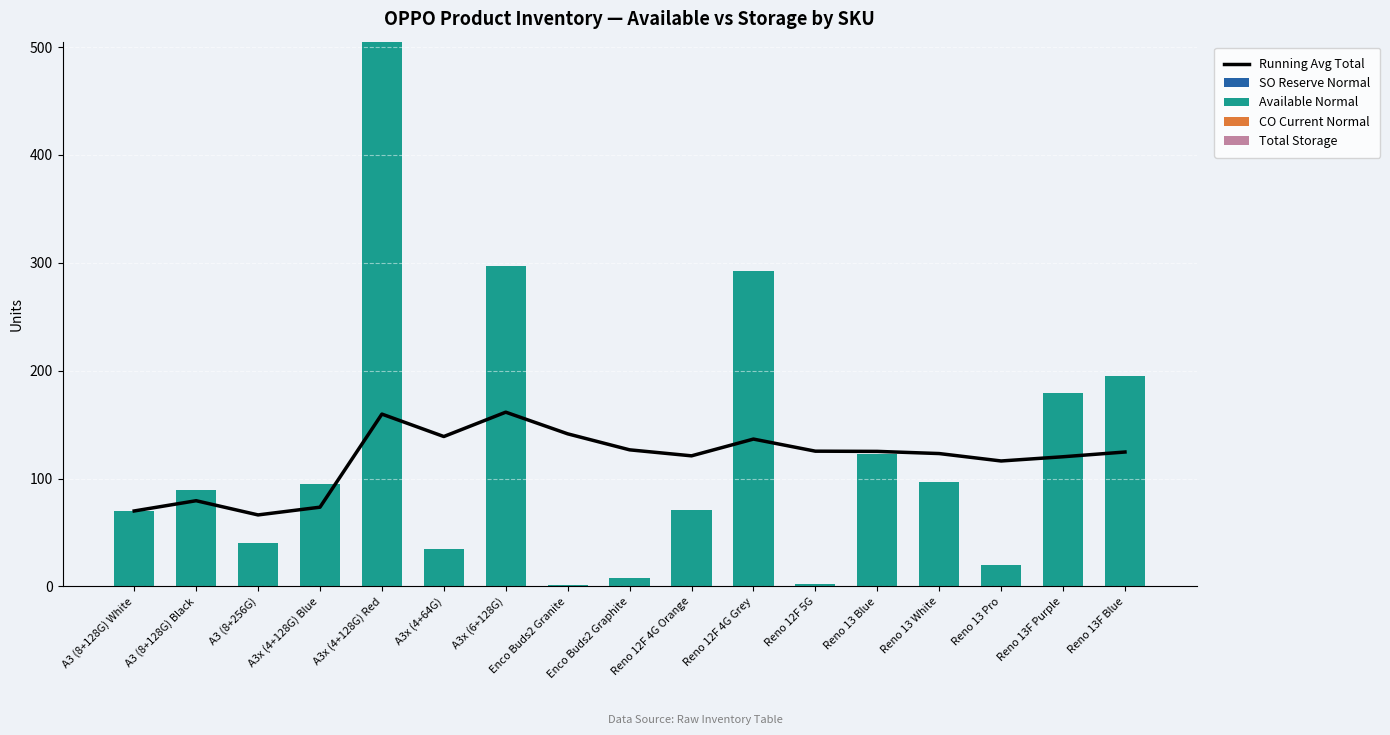

Does the chart contain any negative values?

No